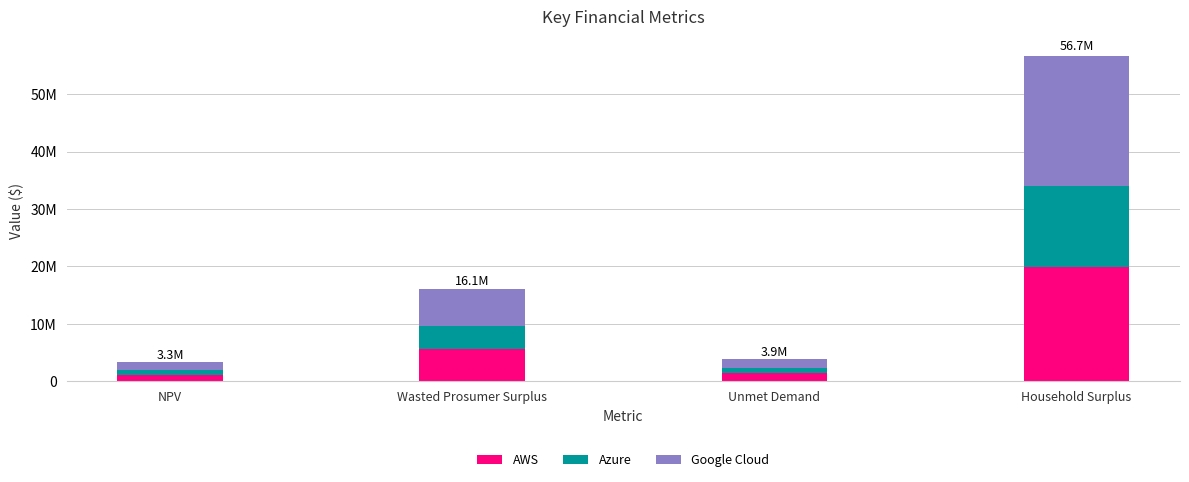

Does the chart contain stacked bars?

Yes